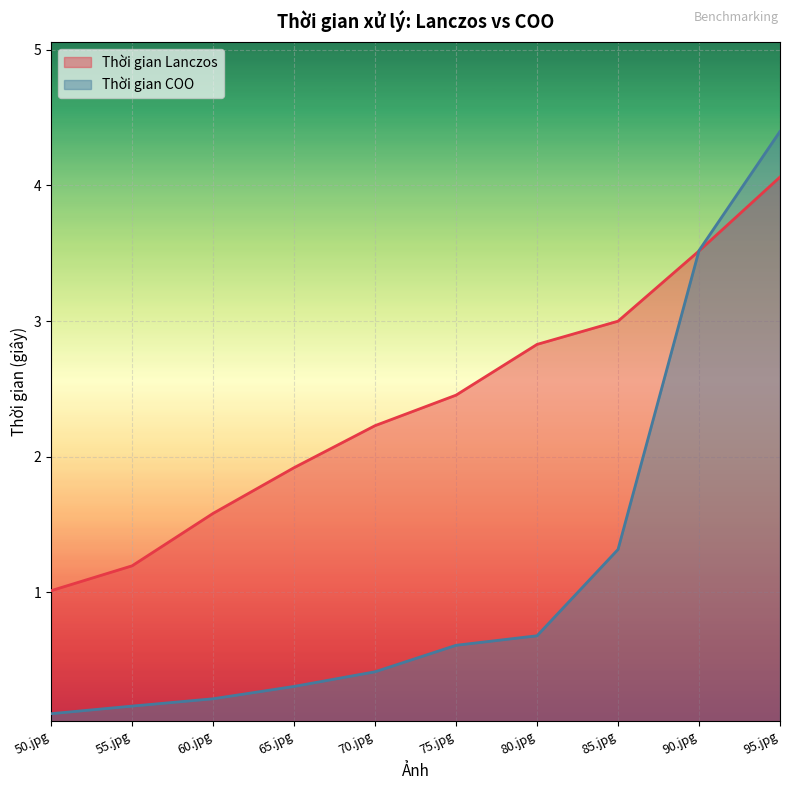

True or false: Thời gian COO has a value of 1.8 at 85.jpg.

False